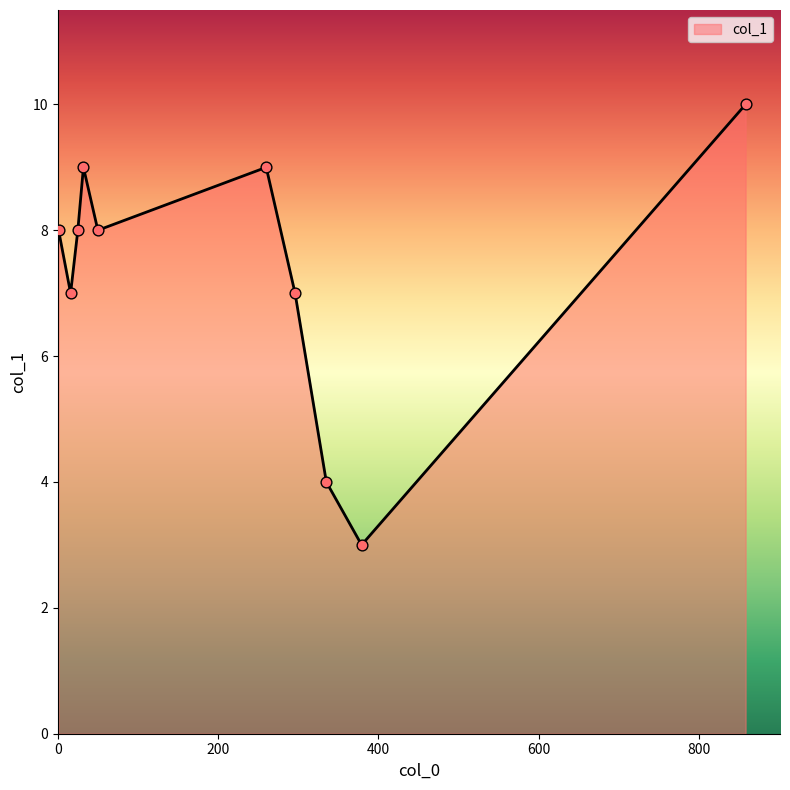

What is the greatest value displayed?

10